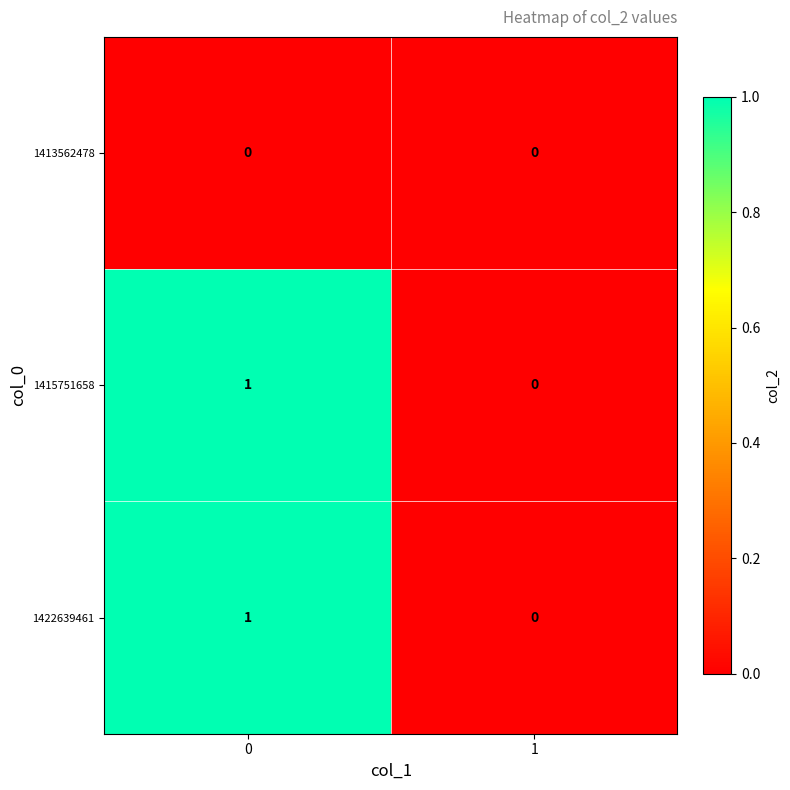

Reading left to right, what are all the values shown in this chart?

1413562478: 0=0	1=0
1415751658: 0=1	1=0
1422639461: 0=1	1=0